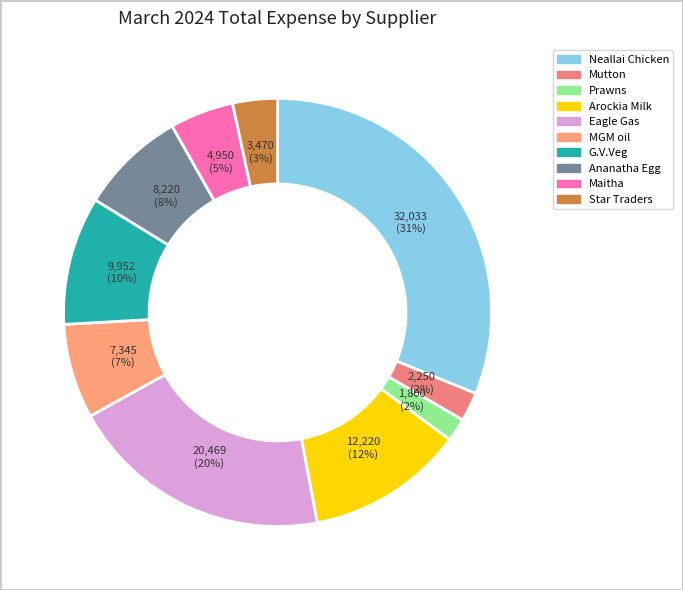

Does Star Traders account for over 50% of the chart?

No